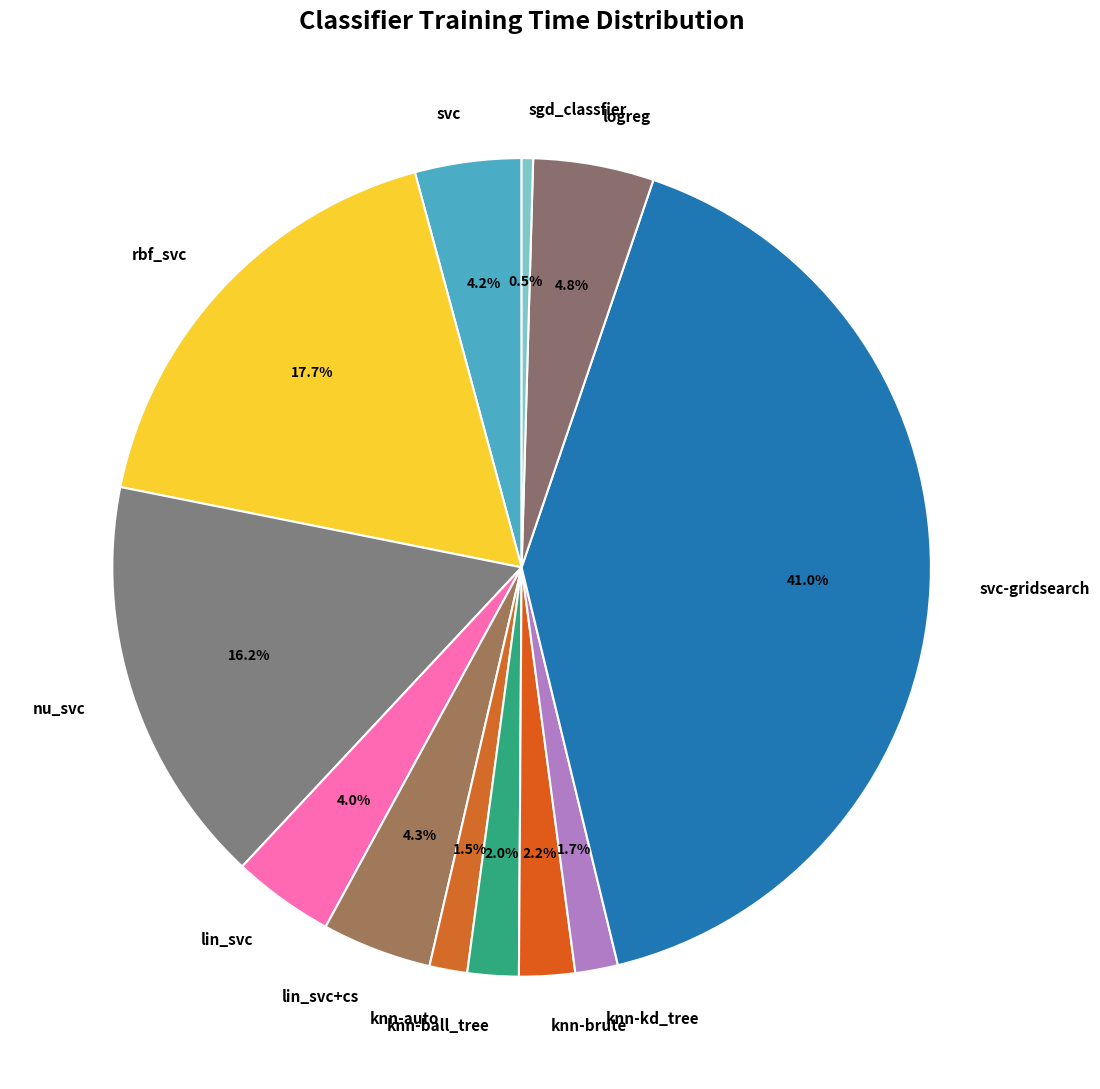

What percentage is NOT represented by rbf_svc?

82.3%